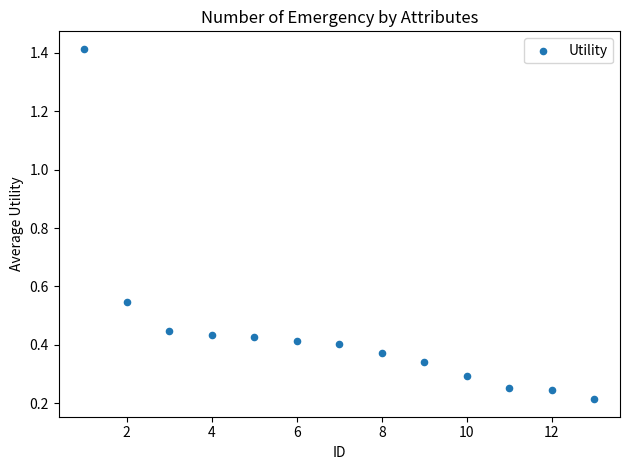

What is the range of X values (max minus min)?

12.0